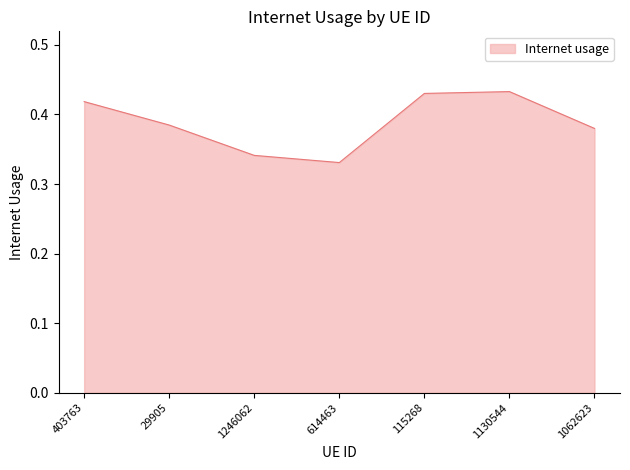

The value at 115268 is 0.3. True or false?

False